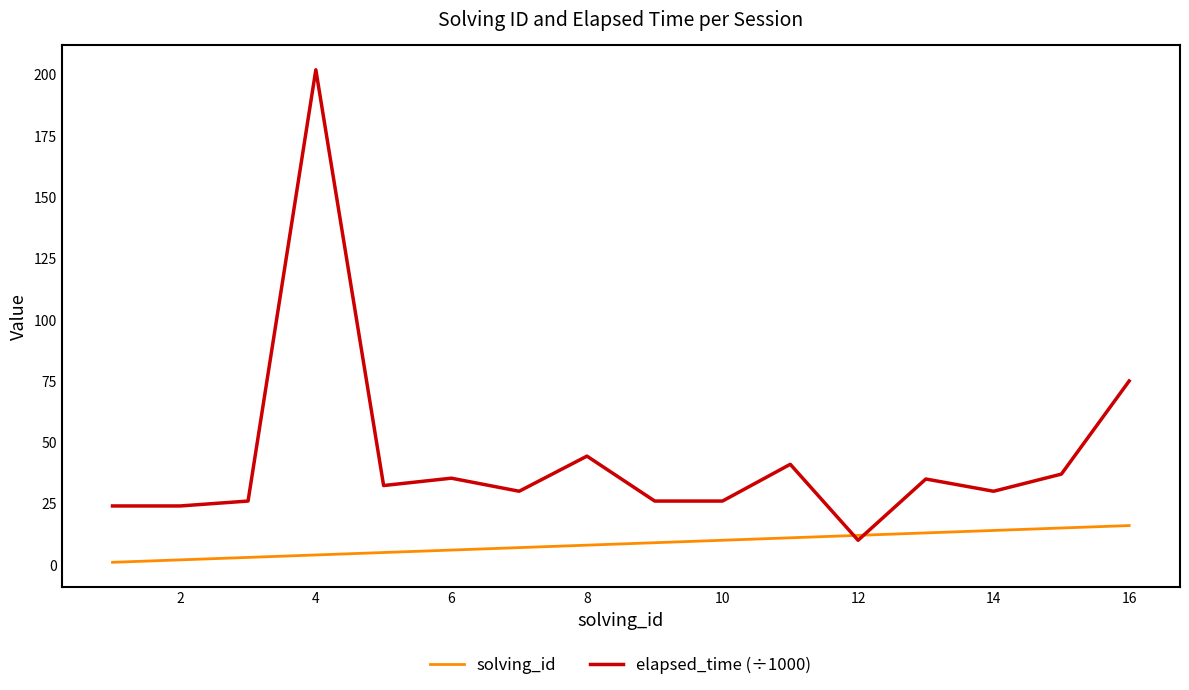

Which series has the widest spread of values?

elapsed_time (÷1000)